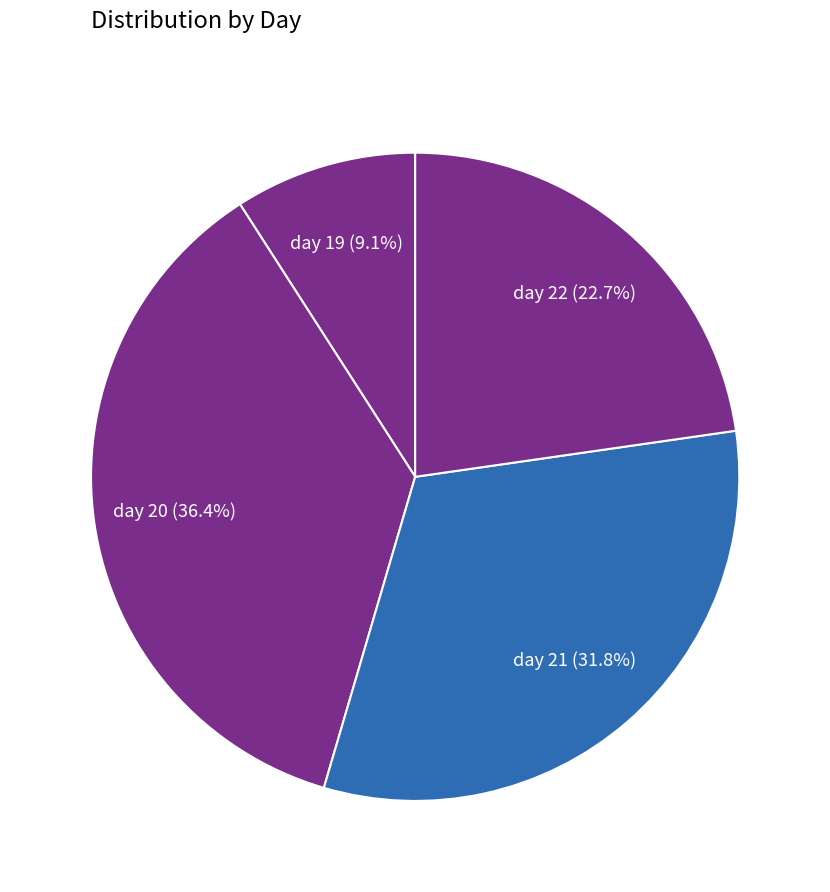

Count the number of slices in the pie.

4